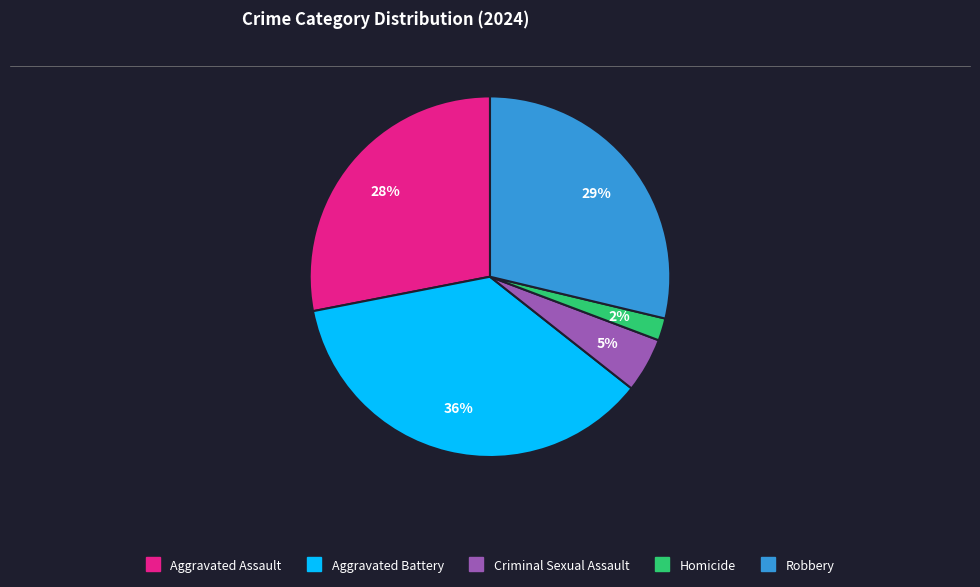

To the nearest percent, what percentage of the pie is Aggravated Battery?

36%